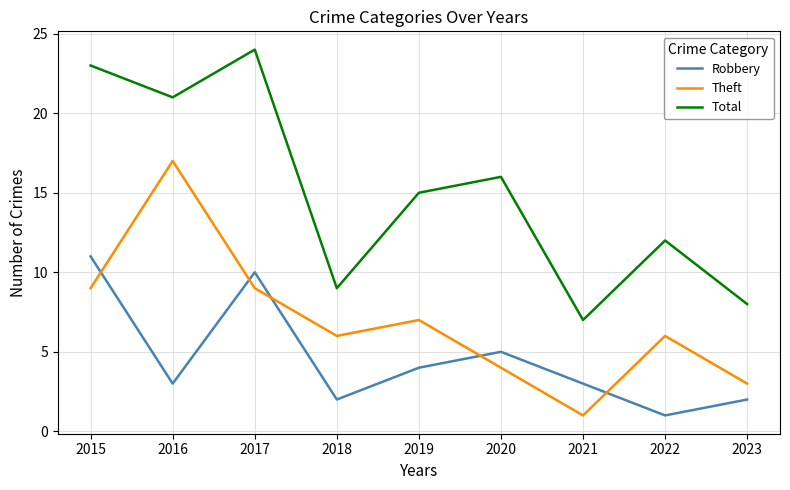

True or false: Theft and Total intersect in this chart.

False